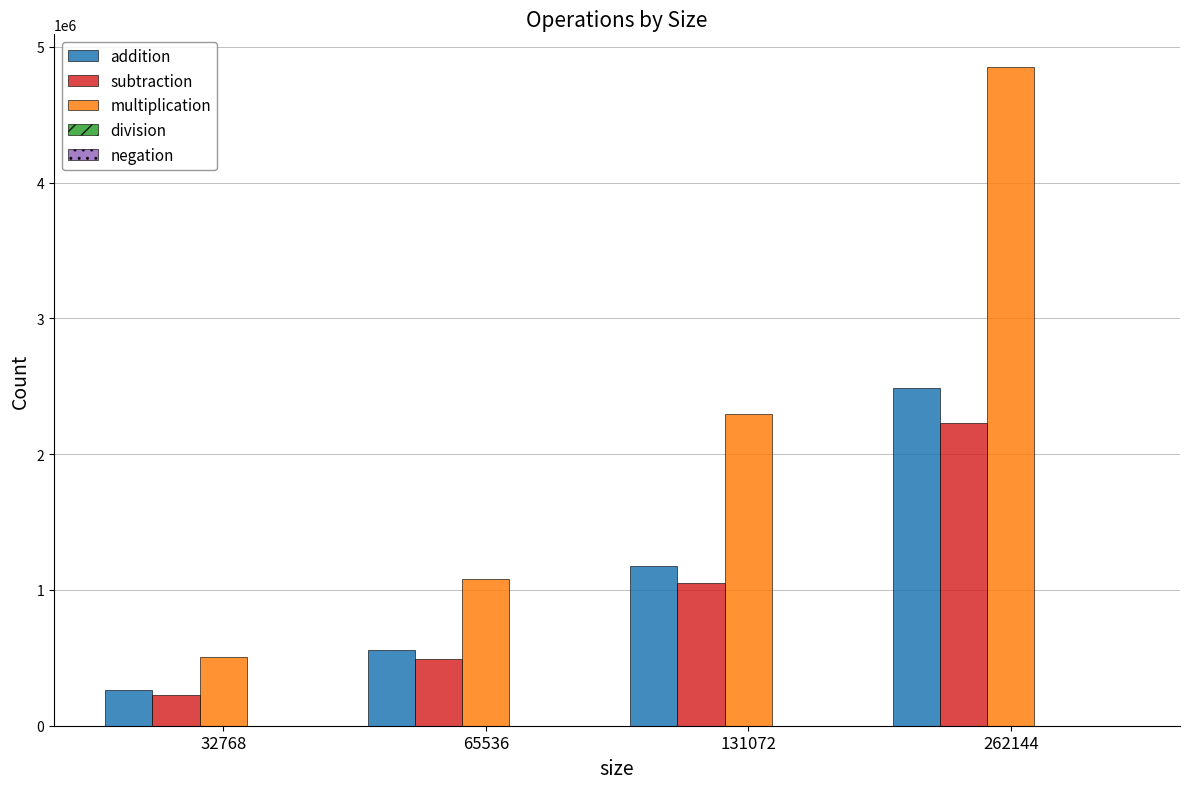

At which label does multiplication reach its peak?

262144